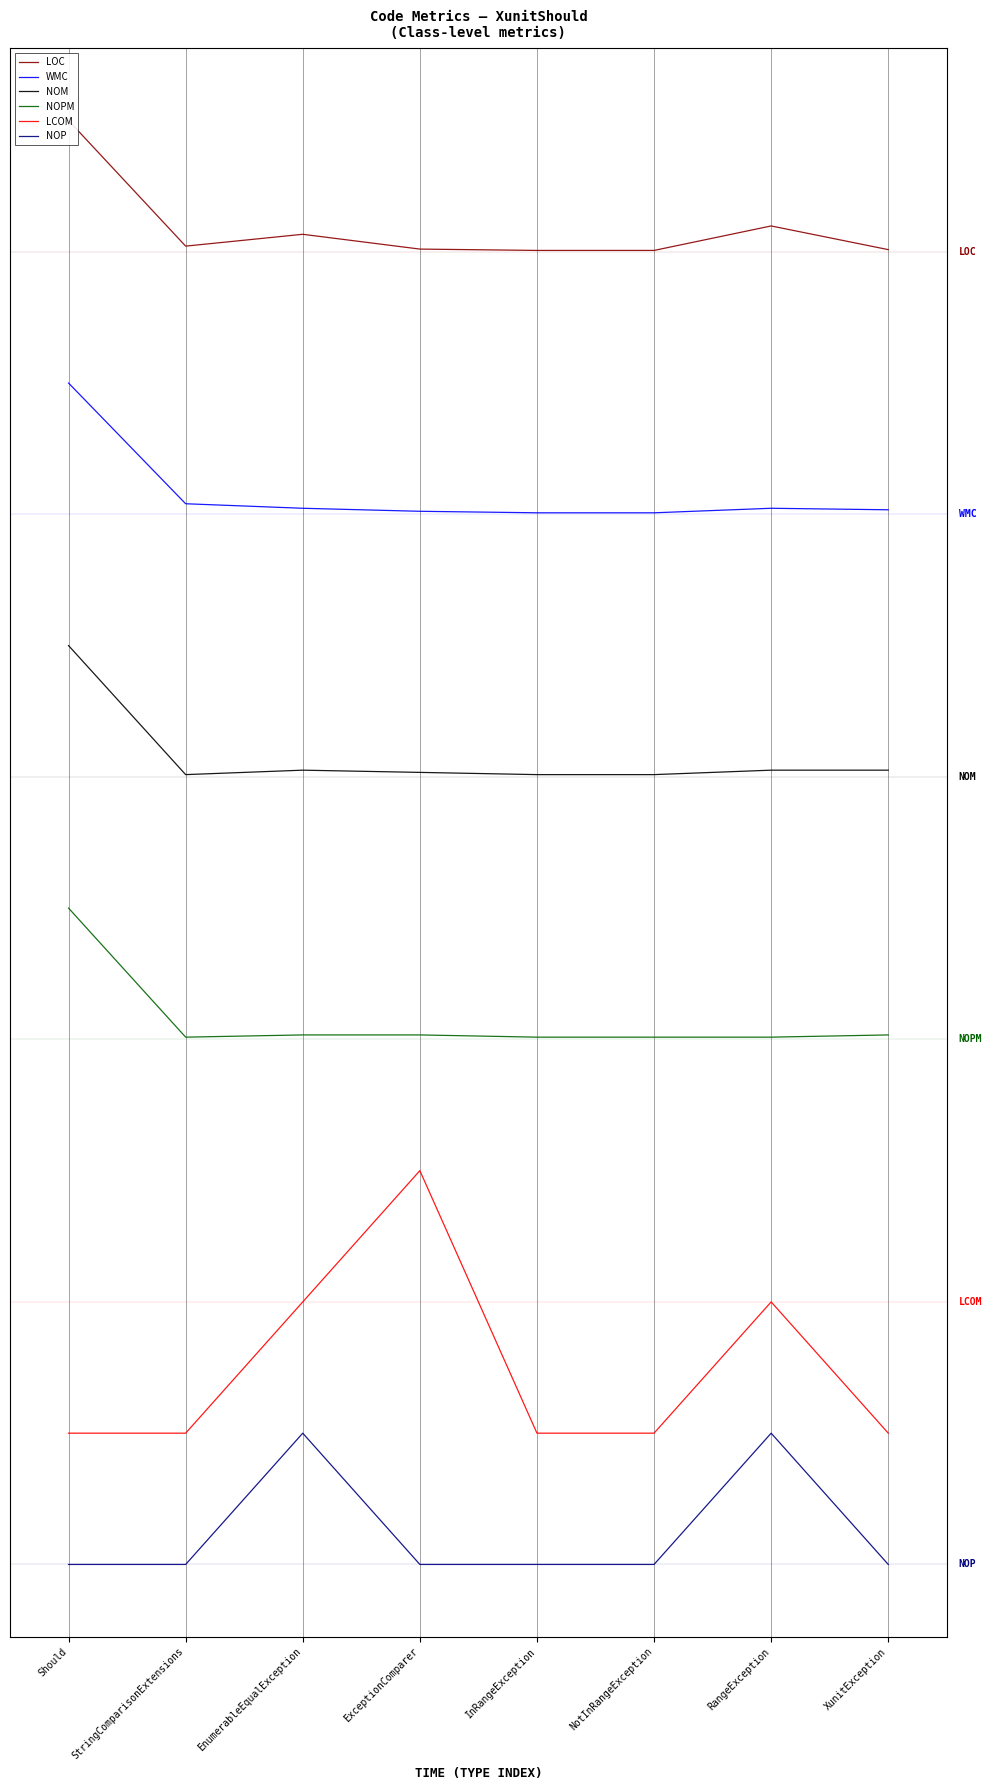

Does the chart have visible grid lines?

Yes